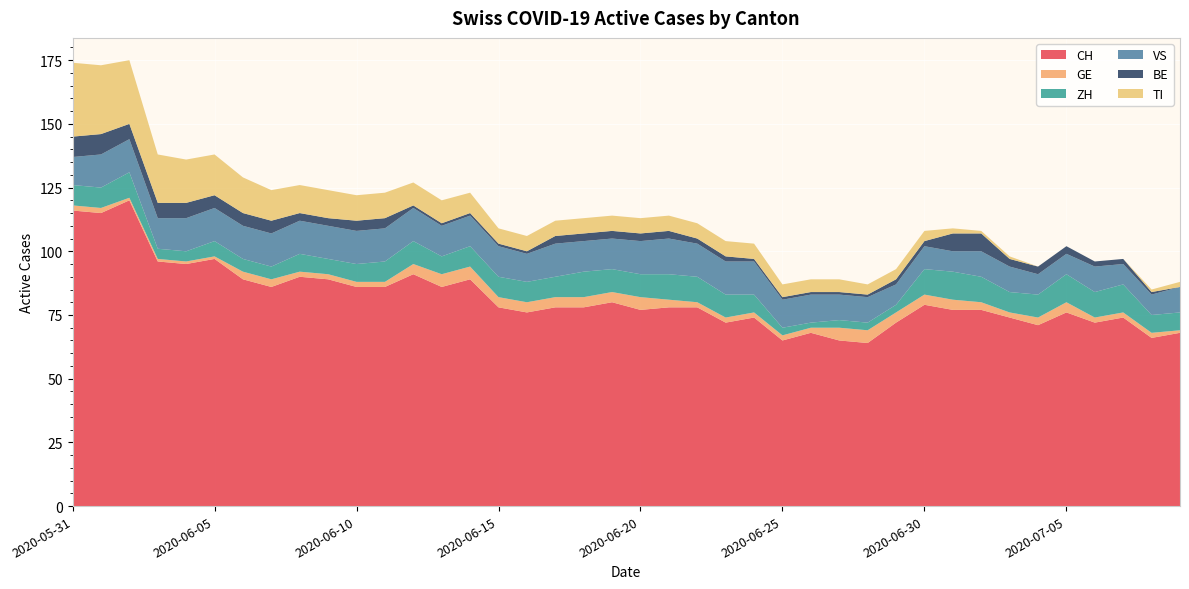

Reading left to right, transcribe all the data shown in this chart.

CH: 2020-05-31=116	2020-06-01=115	2020-06-02=120	2020-06-03=96	2020-06-04=95	2020-06-05=97	2020-06-06=89	2020-06-07=86	2020-06-08=90	2020-06-09=89	2020-06-10=86	2020-06-11=86	2020-06-12=91	2020-06-13=86	2020-06-14=89	2020-06-15=78	2020-06-16=76	2020-06-17=78	2020-06-18=78	2020-06-19=80	2020-06-20=77	2020-06-21=78	2020-06-22=78	2020-06-23=72	2020-06-24=74	2020-06-25=65	2020-06-26=68	2020-06-27=65	2020-06-28=64	2020-06-29=72	2020-06-30=79	2020-07-01=77	2020-07-02=77	2020-07-03=74	2020-07-04=71	2020-07-05=76	2020-07-06=72	2020-07-07=74	2020-07-08=66	2020-07-09=68
GE: 2020-05-31=2	2020-06-01=2	2020-06-02=1	2020-06-03=1	2020-06-04=1	2020-06-05=1	2020-06-06=3	2020-06-07=3	2020-06-08=2	2020-06-09=2	2020-06-10=2	2020-06-11=2	2020-06-12=4	2020-06-13=5	2020-06-14=5	2020-06-15=4	2020-06-16=4	2020-06-17=4	2020-06-18=4	2020-06-19=4	2020-06-20=5	2020-06-21=3	2020-06-22=2	2020-06-23=2	2020-06-24=2	2020-06-25=2	2020-06-26=2	2020-06-27=5	2020-06-28=5	2020-06-29=4	2020-06-30=4	2020-07-01=4	2020-07-02=3	2020-07-03=2	2020-07-04=3	2020-07-05=4	2020-07-06=2	2020-07-07=2	2020-07-08=2	2020-07-09=1
ZH: 2020-05-31=8	2020-06-01=8	2020-06-02=10	2020-06-03=4	2020-06-04=4	2020-06-05=6	2020-06-06=5	2020-06-07=5	2020-06-08=7	2020-06-09=6	2020-06-10=7	2020-06-11=8	2020-06-12=9	2020-06-13=7	2020-06-14=8	2020-06-15=8	2020-06-16=8	2020-06-17=8	2020-06-18=10	2020-06-19=9	2020-06-20=9	2020-06-21=10	2020-06-22=10	2020-06-23=9	2020-06-24=7	2020-06-25=3	2020-06-26=2	2020-06-27=3	2020-06-28=3	2020-06-29=3	2020-06-30=10	2020-07-01=11	2020-07-02=10	2020-07-03=8	2020-07-04=9	2020-07-05=11	2020-07-06=10	2020-07-07=11	2020-07-08=7	2020-07-09=7
VS: 2020-05-31=11	2020-06-01=13	2020-06-02=13	2020-06-03=12	2020-06-04=13	2020-06-05=13	2020-06-06=13	2020-06-07=13	2020-06-08=13	2020-06-09=13	2020-06-10=13	2020-06-11=13	2020-06-12=13	2020-06-13=12	2020-06-14=12	2020-06-15=12	2020-06-16=11	2020-06-17=13	2020-06-18=12	2020-06-19=12	2020-06-20=13	2020-06-21=14	2020-06-22=13	2020-06-23=13	2020-06-24=13	2020-06-25=11	2020-06-26=11	2020-06-27=10	2020-06-28=10	2020-06-29=8	2020-06-30=9	2020-07-01=8	2020-07-02=10	2020-07-03=10	2020-07-04=8	2020-07-05=8	2020-07-06=10	2020-07-07=8	2020-07-08=8	2020-07-09=10
BE: 2020-05-31=8	2020-06-01=8	2020-06-02=6	2020-06-03=6	2020-06-04=6	2020-06-05=5	2020-06-06=5	2020-06-07=5	2020-06-08=3	2020-06-09=3	2020-06-10=4	2020-06-11=4	2020-06-12=1	2020-06-13=1	2020-06-14=1	2020-06-15=1	2020-06-16=1	2020-06-17=3	2020-06-18=3	2020-06-19=3	2020-06-20=3	2020-06-21=3	2020-06-22=2	2020-06-23=2	2020-06-24=1	2020-06-25=1	2020-06-26=1	2020-06-27=1	2020-06-28=1	2020-06-29=2	2020-06-30=2	2020-07-01=7	2020-07-02=7	2020-07-03=3	2020-07-04=3	2020-07-05=3	2020-07-06=2	2020-07-07=2	2020-07-08=1	2020-07-09=0
TI: 2020-05-31=29	2020-06-01=27	2020-06-02=25	2020-06-03=19	2020-06-04=17	2020-06-05=16	2020-06-06=14	2020-06-07=12	2020-06-08=11	2020-06-09=11	2020-06-10=10	2020-06-11=10	2020-06-12=9	2020-06-13=9	2020-06-14=8	2020-06-15=6	2020-06-16=6	2020-06-17=6	2020-06-18=6	2020-06-19=6	2020-06-20=6	2020-06-21=6	2020-06-22=6	2020-06-23=6	2020-06-24=6	2020-06-25=5	2020-06-26=5	2020-06-27=5	2020-06-28=4	2020-06-29=4	2020-06-30=4	2020-07-01=2	2020-07-02=1	2020-07-03=1	2020-07-04=0	2020-07-05=0	2020-07-06=0	2020-07-07=0	2020-07-08=1	2020-07-09=2